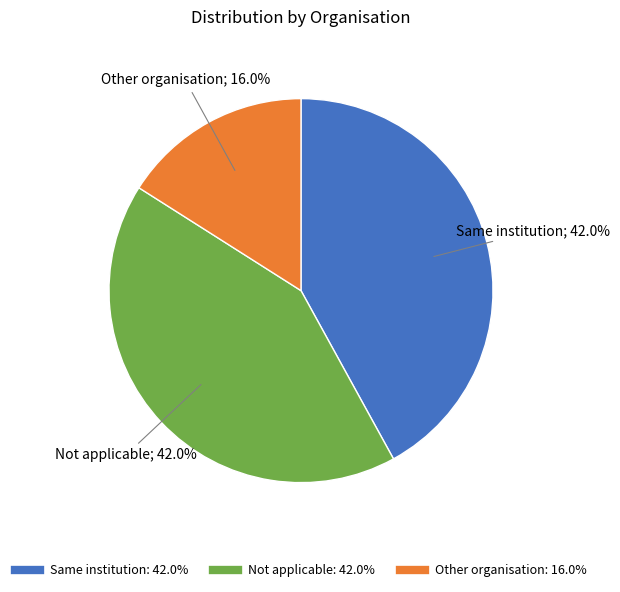

How many slices are in this pie chart?

3